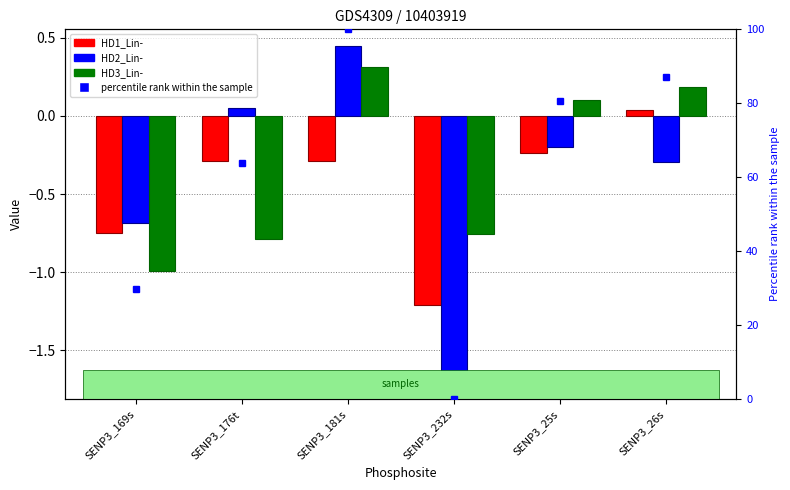

At which label does HD1_Lin- first exceed 0?

SENP3_26s